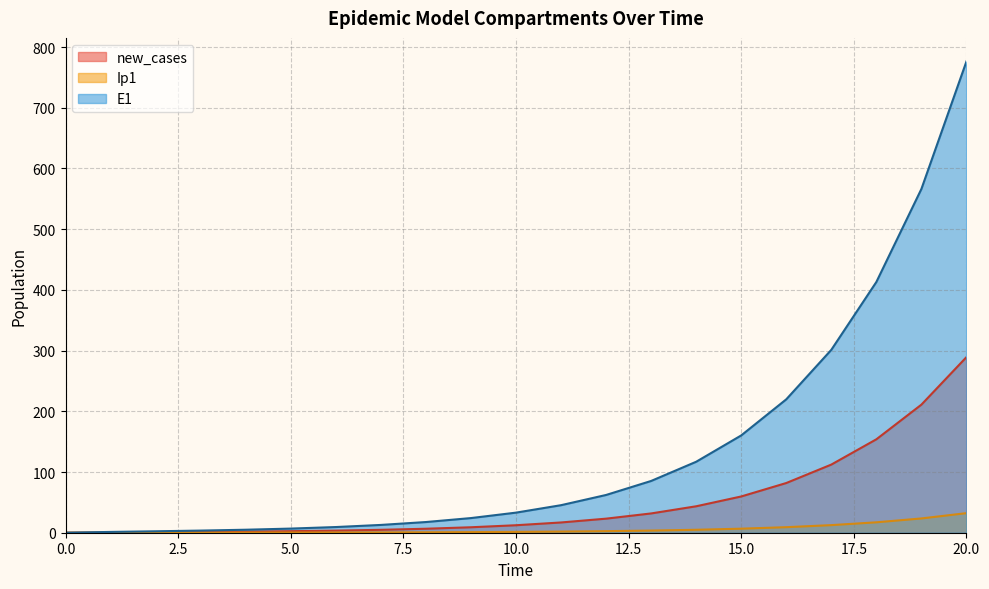

At how many categories does at least one series exceed 456?

2